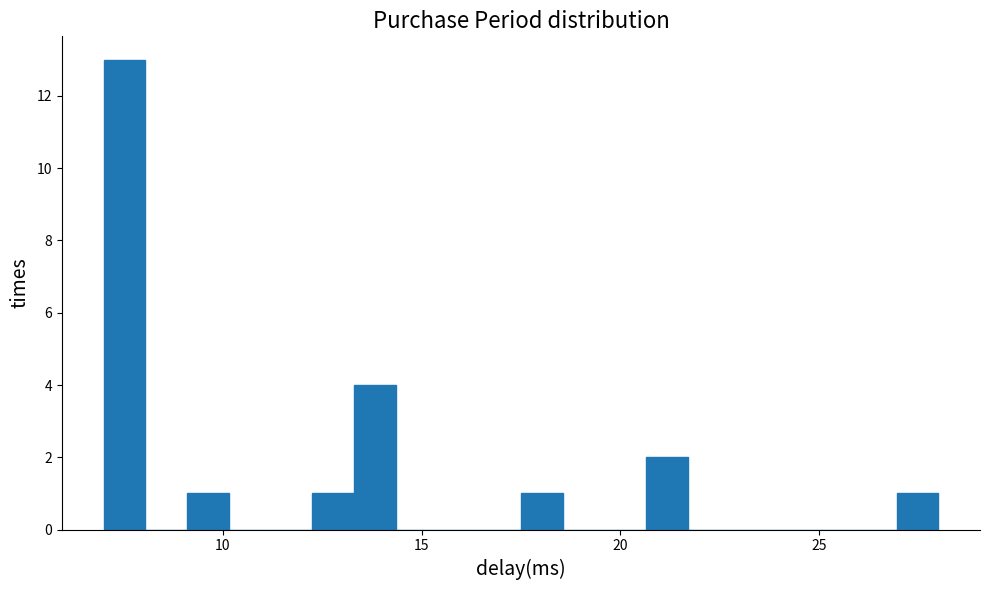

Around what value on the x-axis is the tallest bar? Give the approximate position of its centre, as read against the axis.

7.5